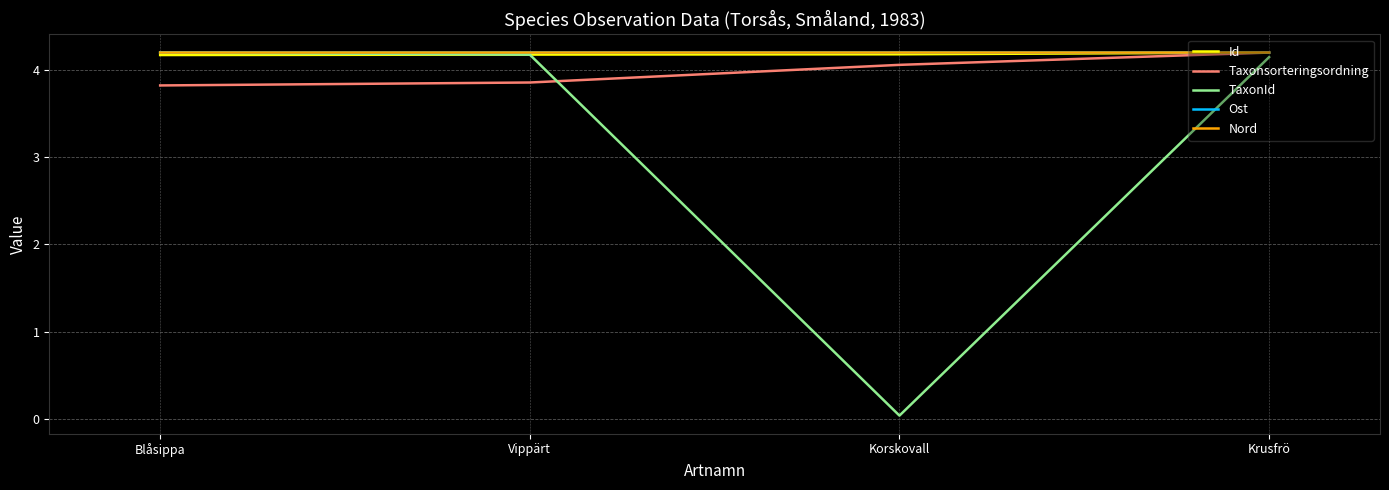

Between which two adjacent categories do TaxonId and Taxonsorteringsordning first intersect?

Vippärt and Korskovall